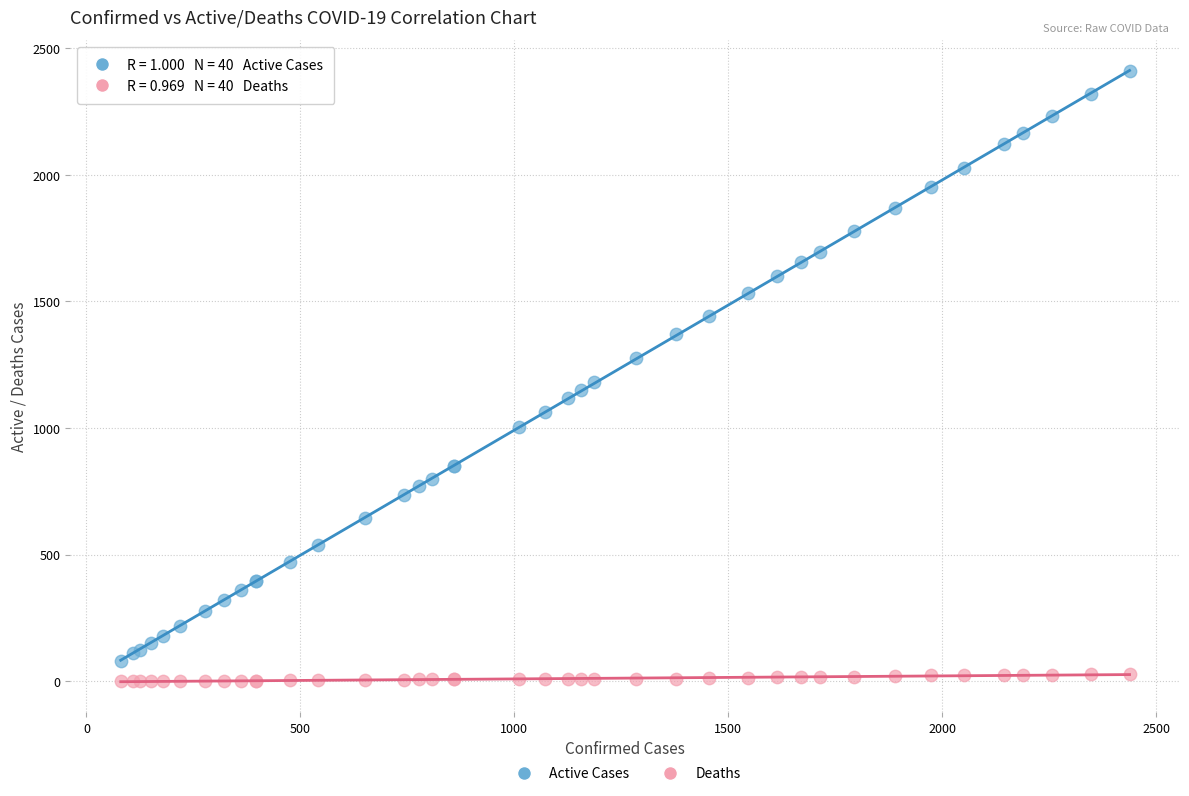

Which series reaches the minimum Y coordinate?

Deaths